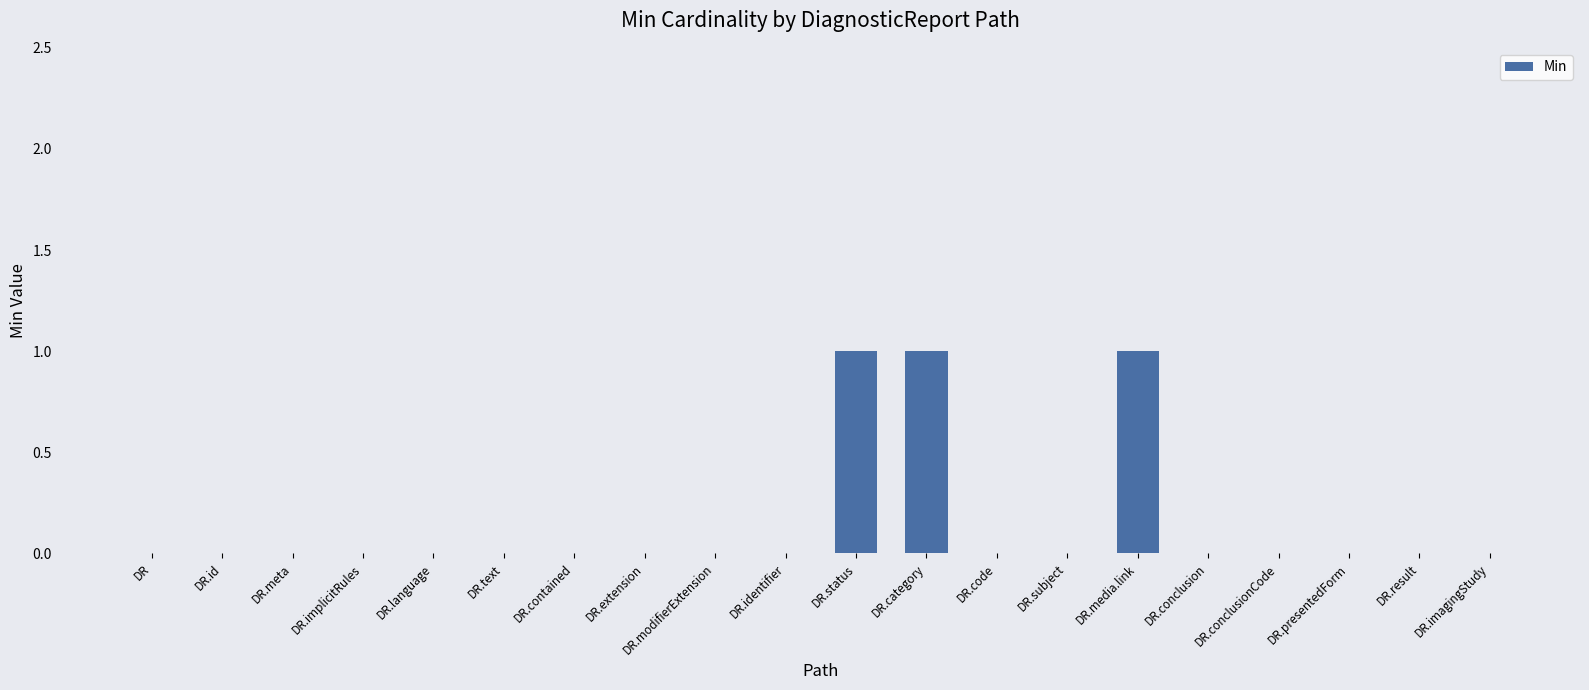

What is the sum of all values?

3